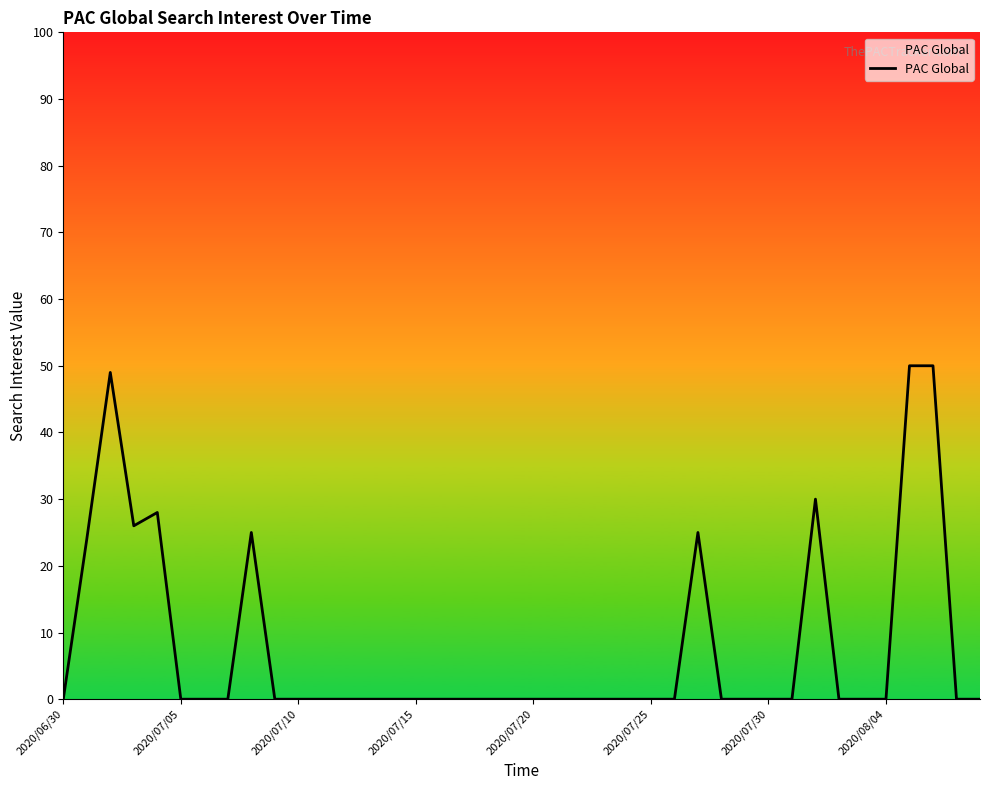

Reading right to left, what are all the values shown in this chart?

0	0	50	50	0	0	0	30	0	0	0	0	25	0	0	0	0	0	0	0	0	0	0	0	0	0	0	0	0	0	0	25	0	0	0	28	26	49	24	0